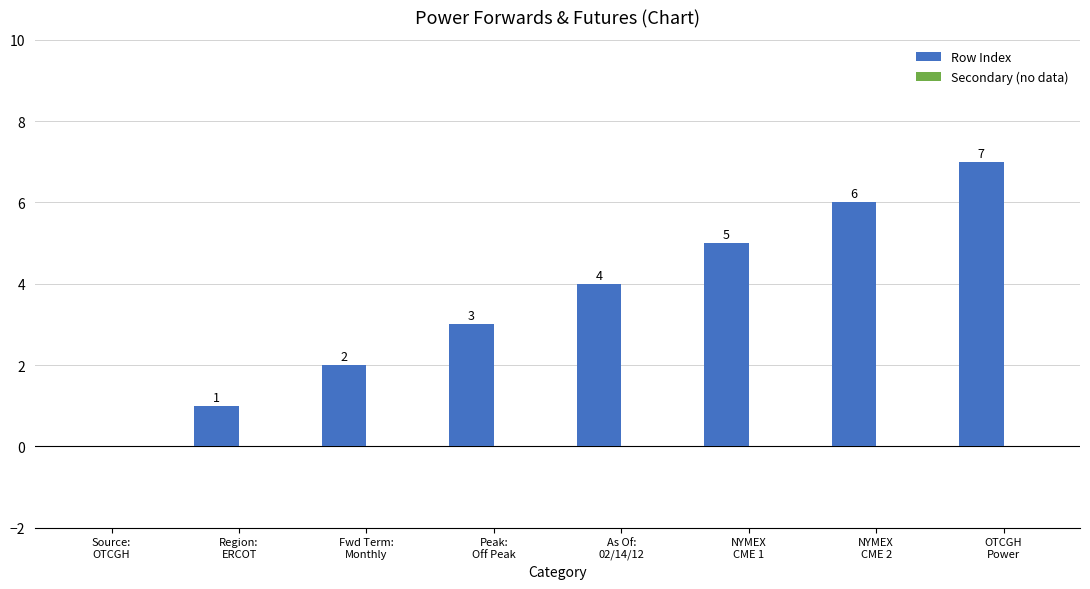

How many values are between 2 and 6?

5